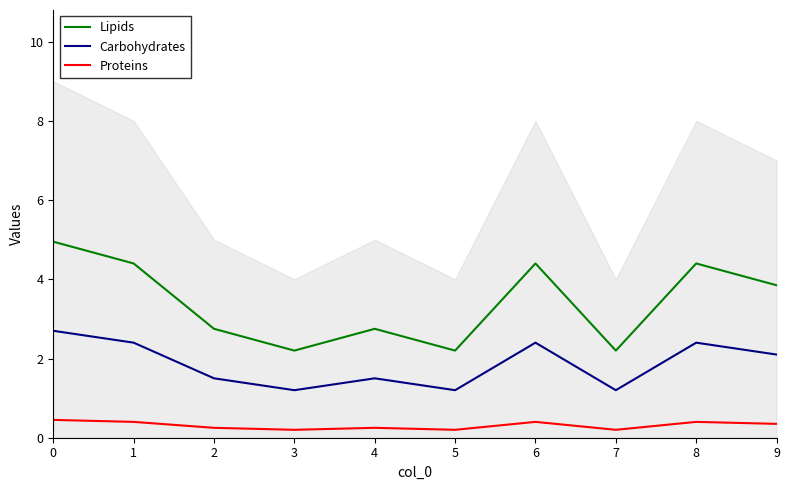

Rank the categories by Proteins value from highest to lowest.

0, 1, 6, 8, 9, 2, 4, 3, 5, 7